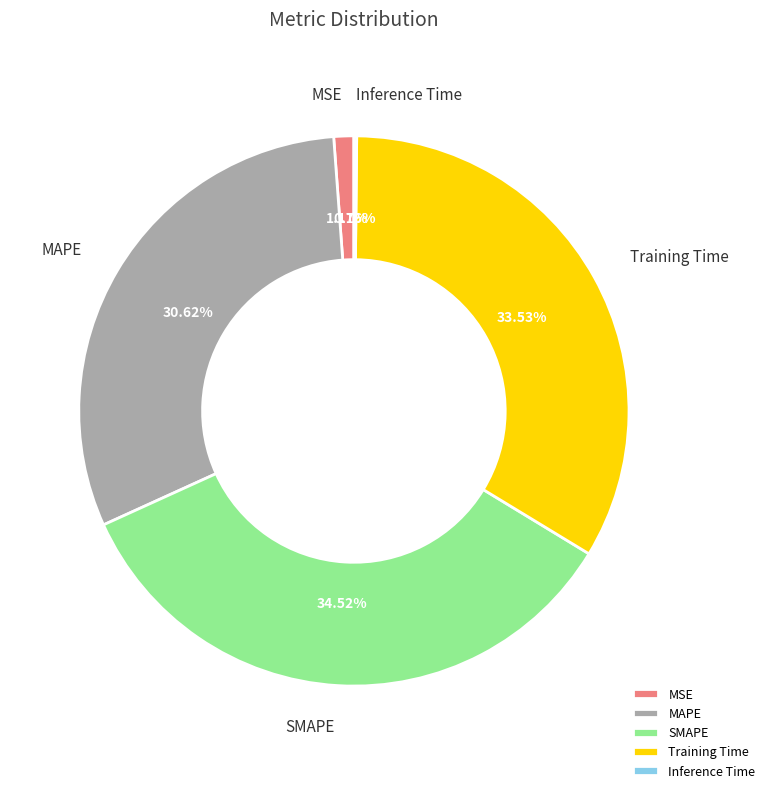

The MSE slice represents 1% of the pie. True or false?

True